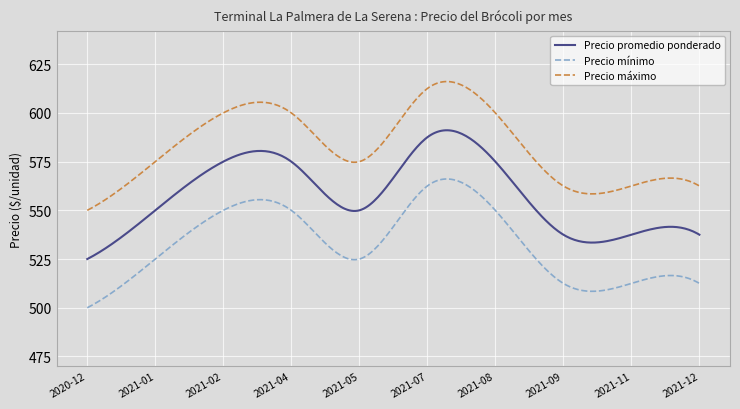

What is the minimum value shown in the chart?

500.0